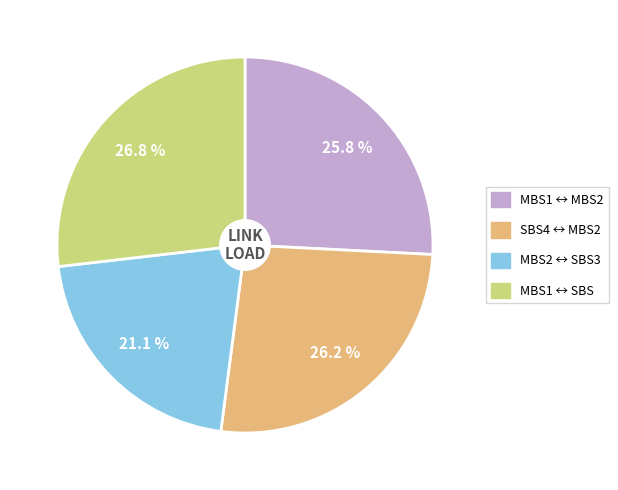

Is there any slice that represents more than half of the pie?

No